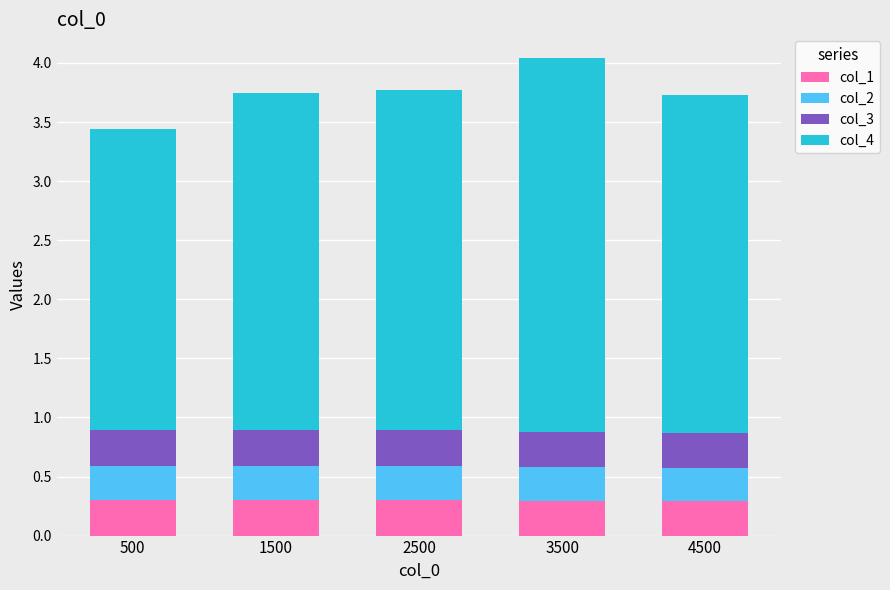

What is the minimum value for col_1?

0.3